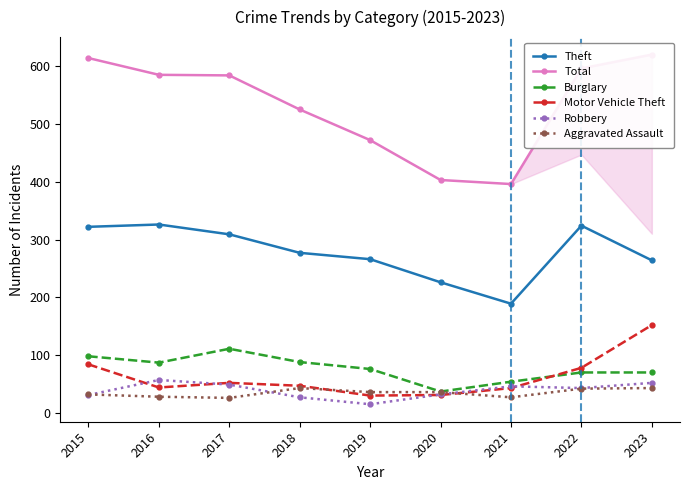

What is the greatest value displayed?

620